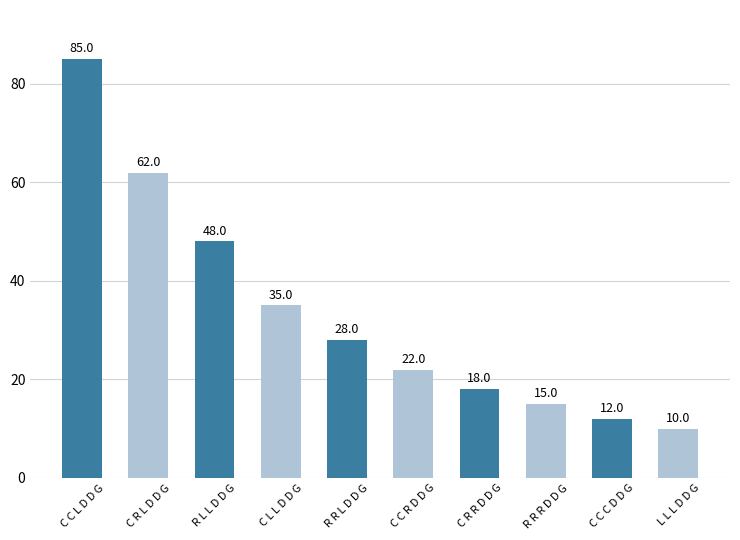

What is the difference between the maximum and minimum values?

75